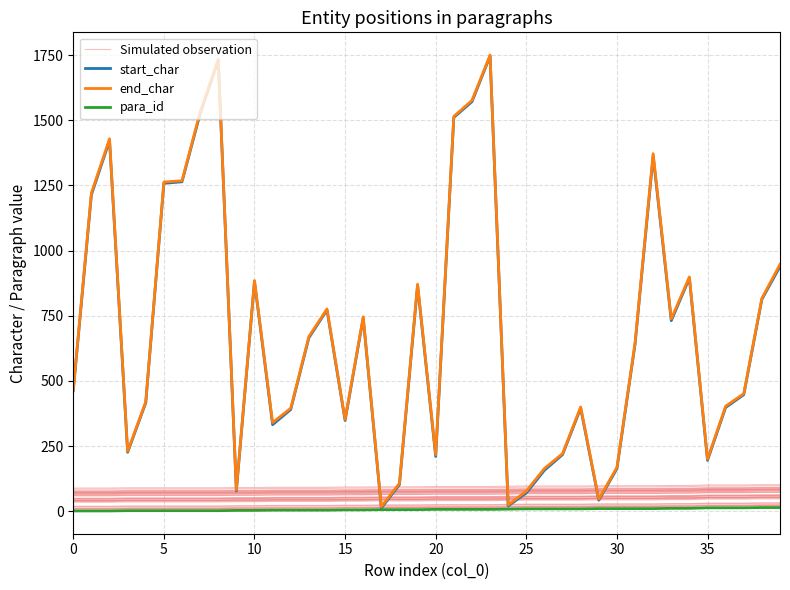

Reading left to right, transcribe all the data shown in this chart.

Simulated observation: 9	9	9	10	10	10	10	10	10	11	11	12	12	12	12	13	13	14	14	14	15	15	15	15	16	17	17	17	17	18	18	18	18	19	19	21	21	21	22	22
start_char: 462	1214	1422	226	416	1258	1264	1525	1730	78	881	332	390	665	772	348	741	12	102	866	210	1511	1571	1746	20	70	157	217	395	42	163	640	1363	731	894	195	398	447	813	939
end_char: 466	1221	1429	230	420	1263	1268	1531	1734	82	885	340	395	670	776	352	746	17	107	871	217	1515	1576	1750	24	77	164	221	400	46	168	645	1372	738	899	200	403	451	817	947
para_id: 1	1	1	2	2	2	2	2	2	3	3	4	4	4	4	5	5	6	6	6	7	7	7	7	8	9	9	9	9	10	10	10	10	11	11	13	13	13	14	14